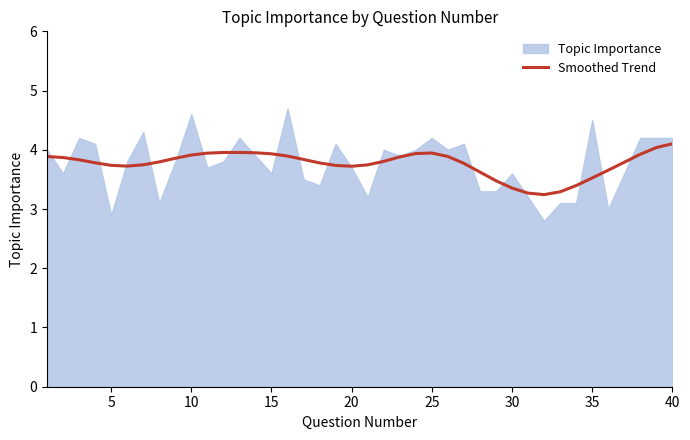

True or false: Smoothed Trend has a value of 3.9 at 15.

True